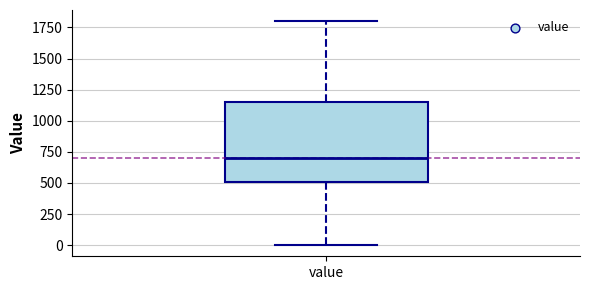

Where is the lower edge of the box for value on the y-axis? The values are not printed on the chart, so give them approximately, as read against the axis.

500